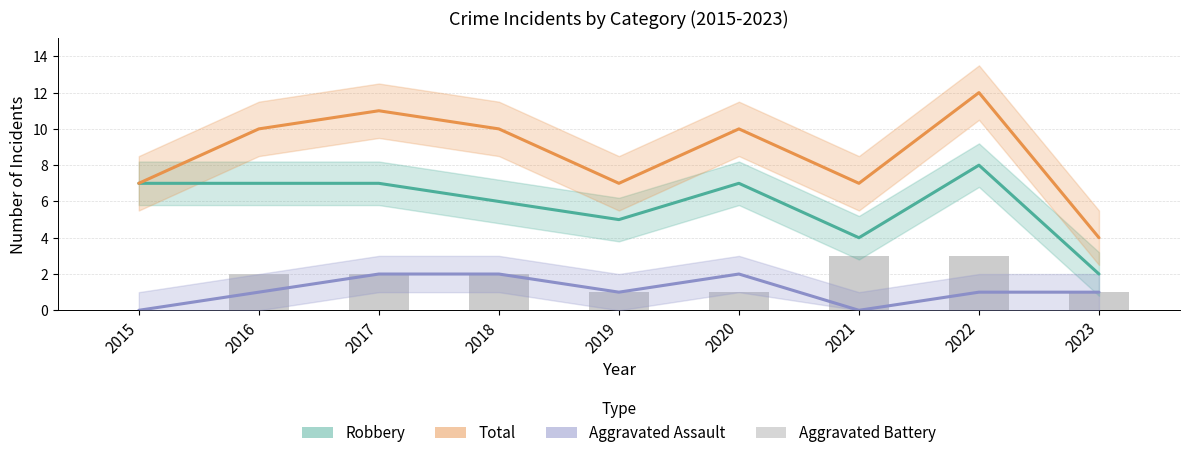

Is it true that Robbery equals 7 at 2020?

True